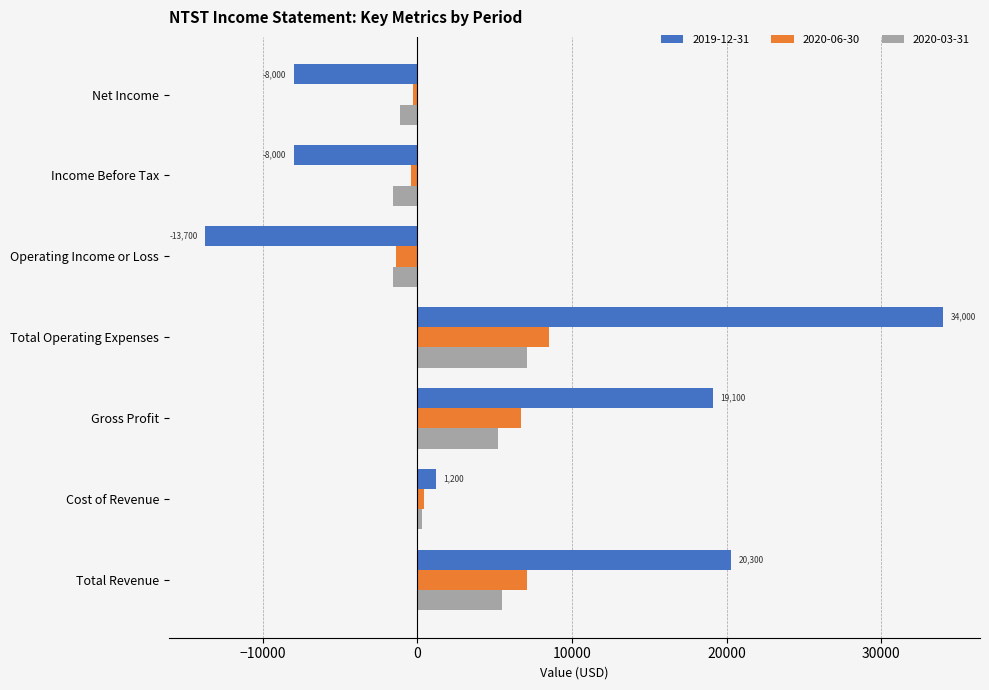

Which series changed the most between Total Revenue and Operating Income or Loss?

2019-12-31